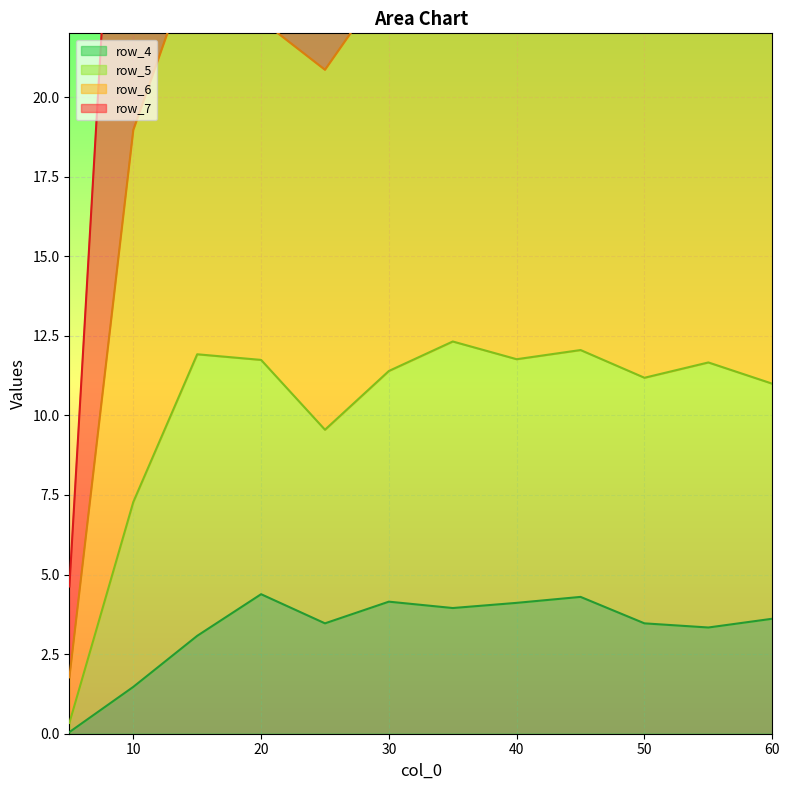

The row_4 series shows 4.1 at 40. True or false?

True